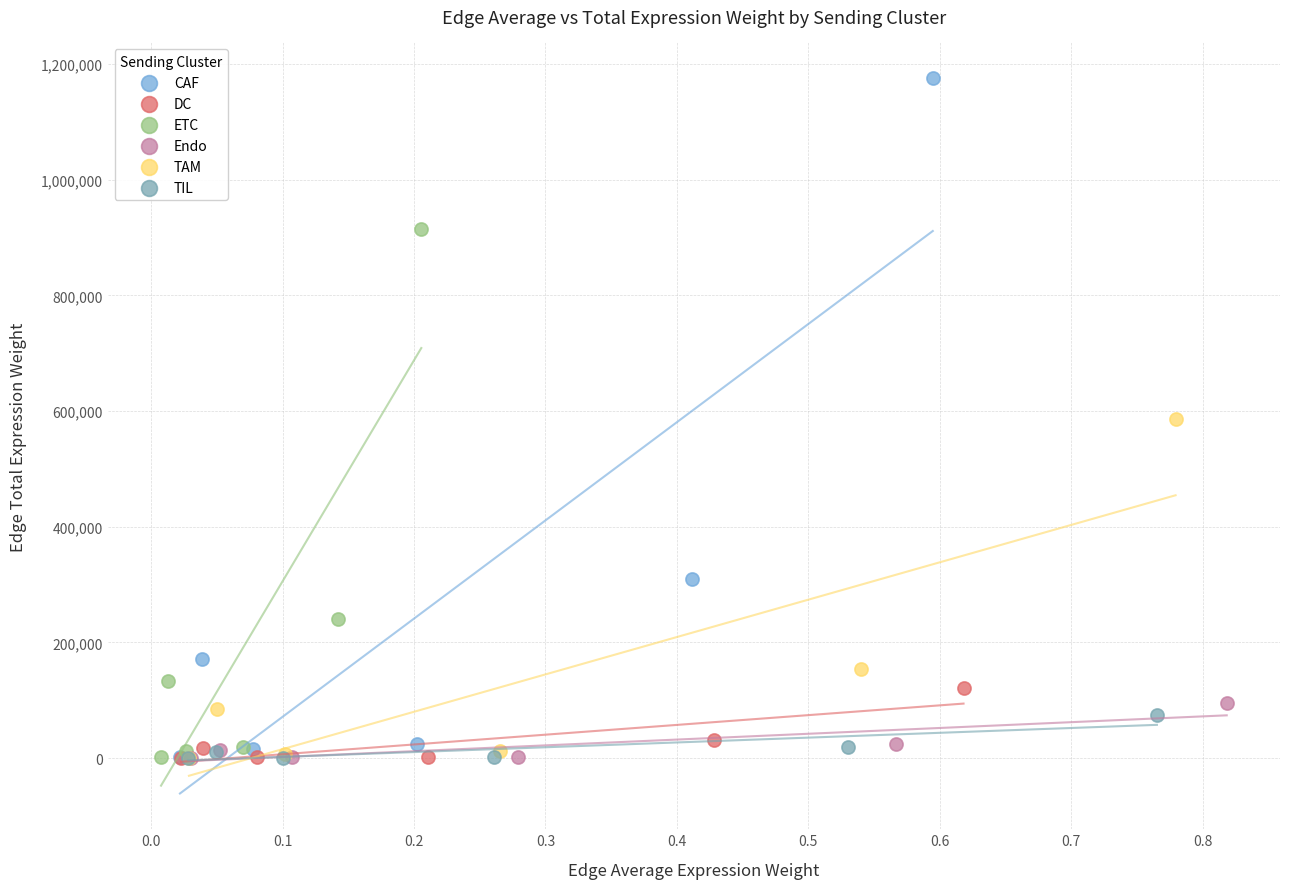

What are all the series names shown in the legend?

CAF, DC, ETC, Endo, TAM, TIL